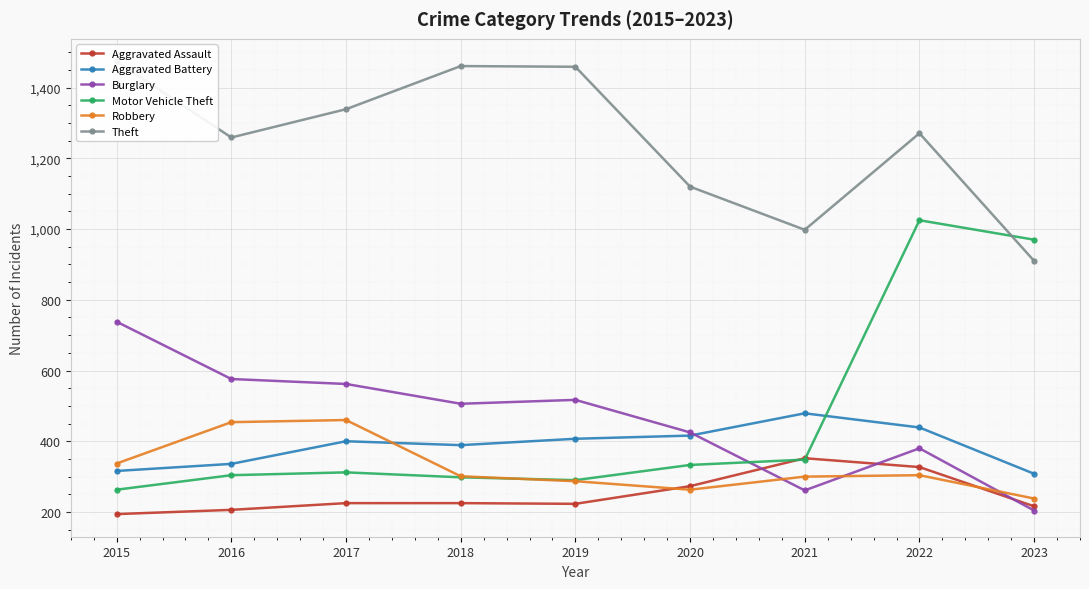

Where is Aggravated Battery nearest to the value 393?

2018